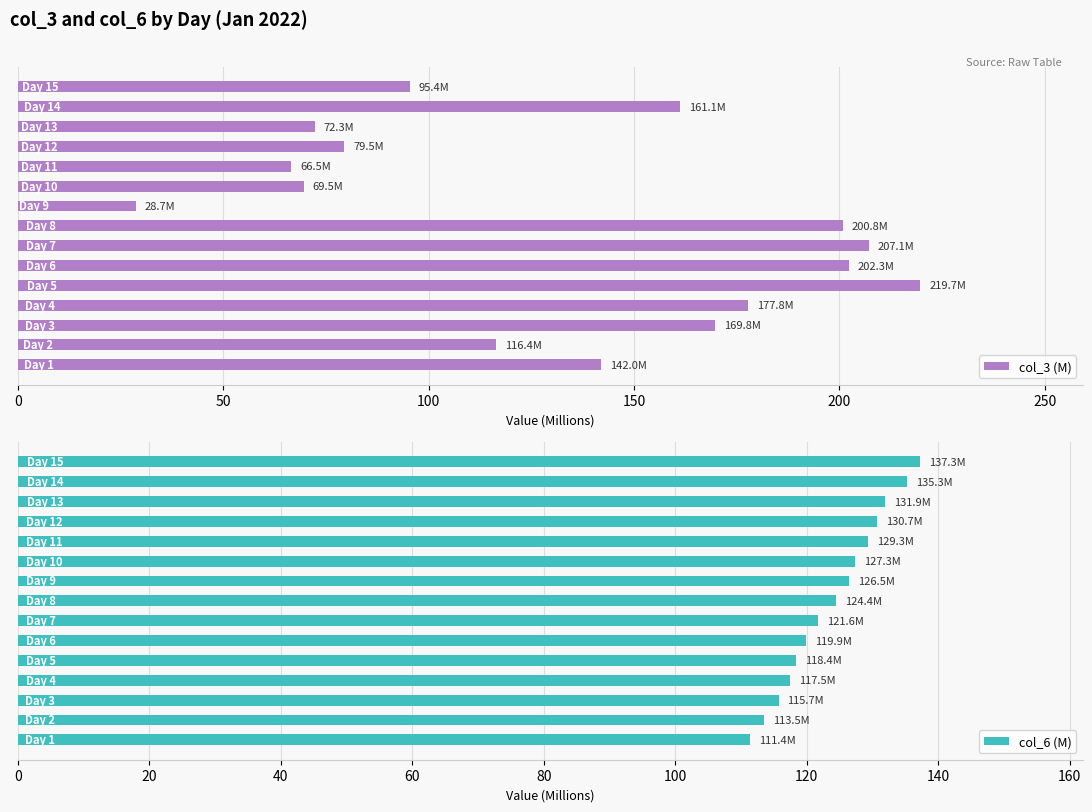

How many data points does each series have?

15